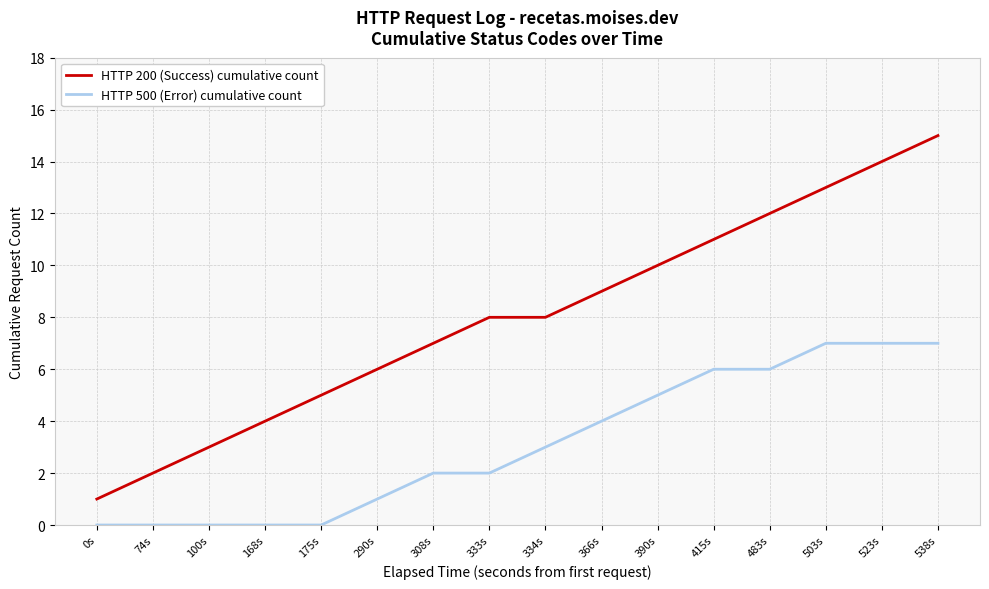

Which category has the highest value in the HTTP 200 (Success) cumulative count series?

538s